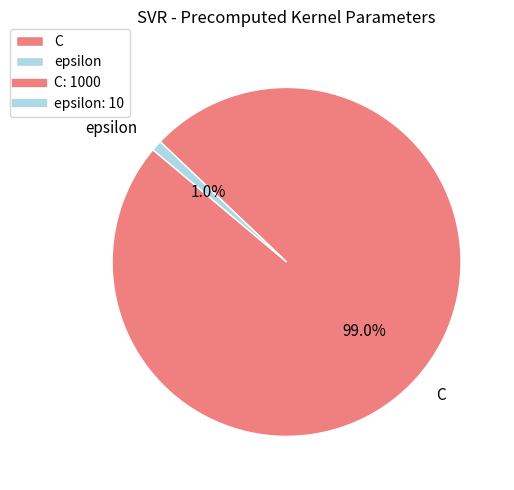

How many slices are in this pie chart?

2